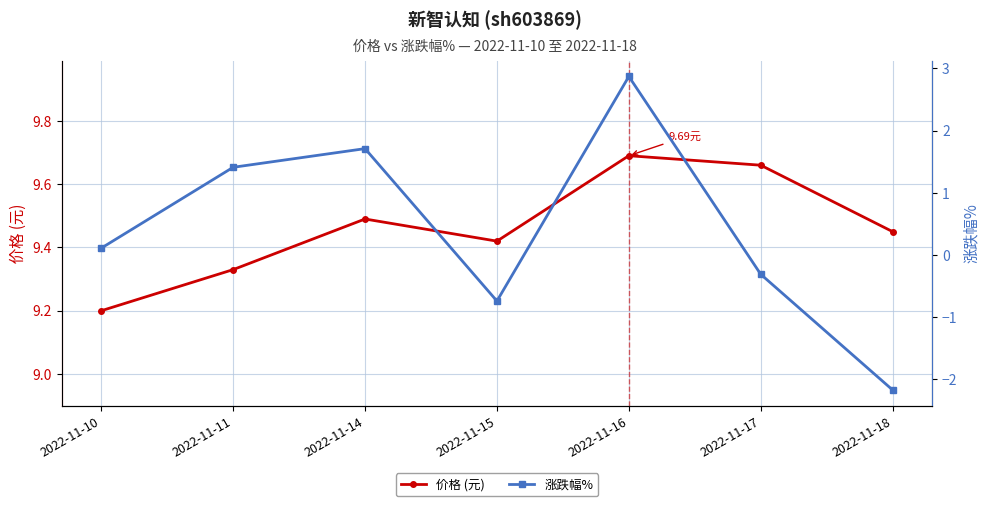

The 价格 (元) series shows 5.3 at 2022-11-14. True or false?

False